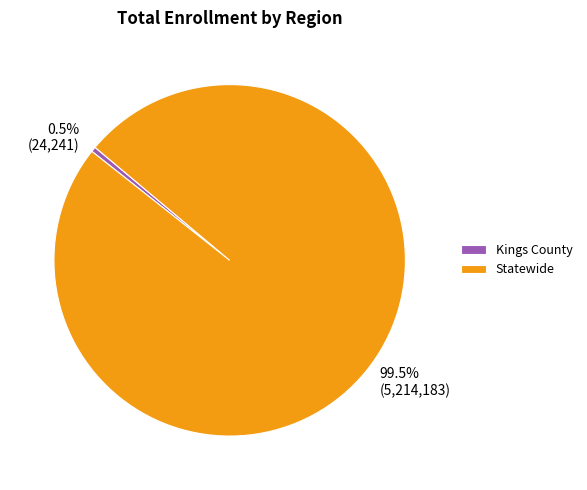

Is the sum of Statewide and Kings County greater than half?

Yes